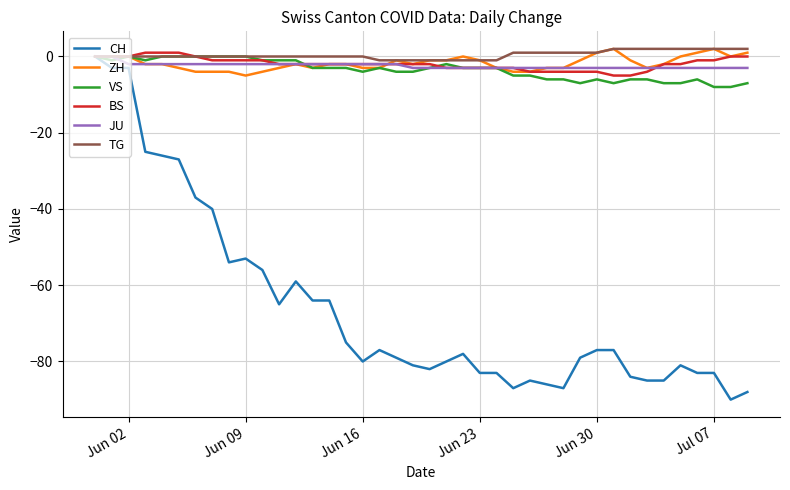

What is the smallest value displayed?

-90